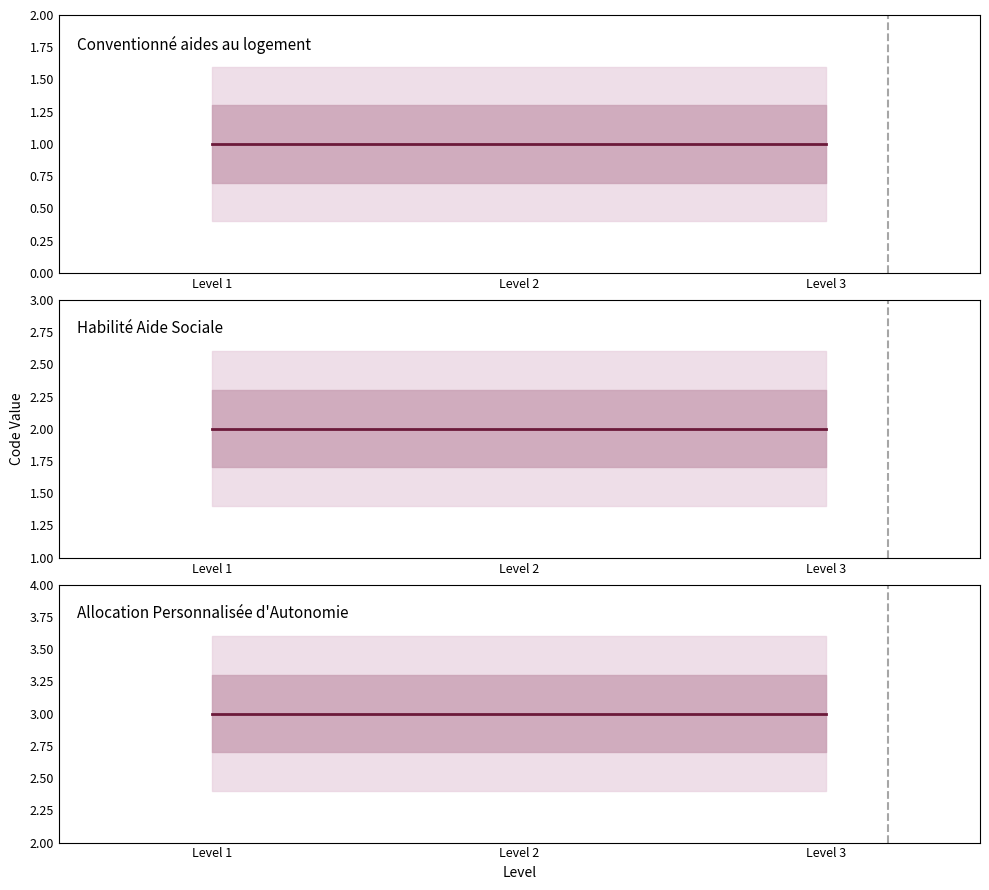

The value of Allocation Personnalisée d'Autonomie at Level 1 is 3. True or false?

True